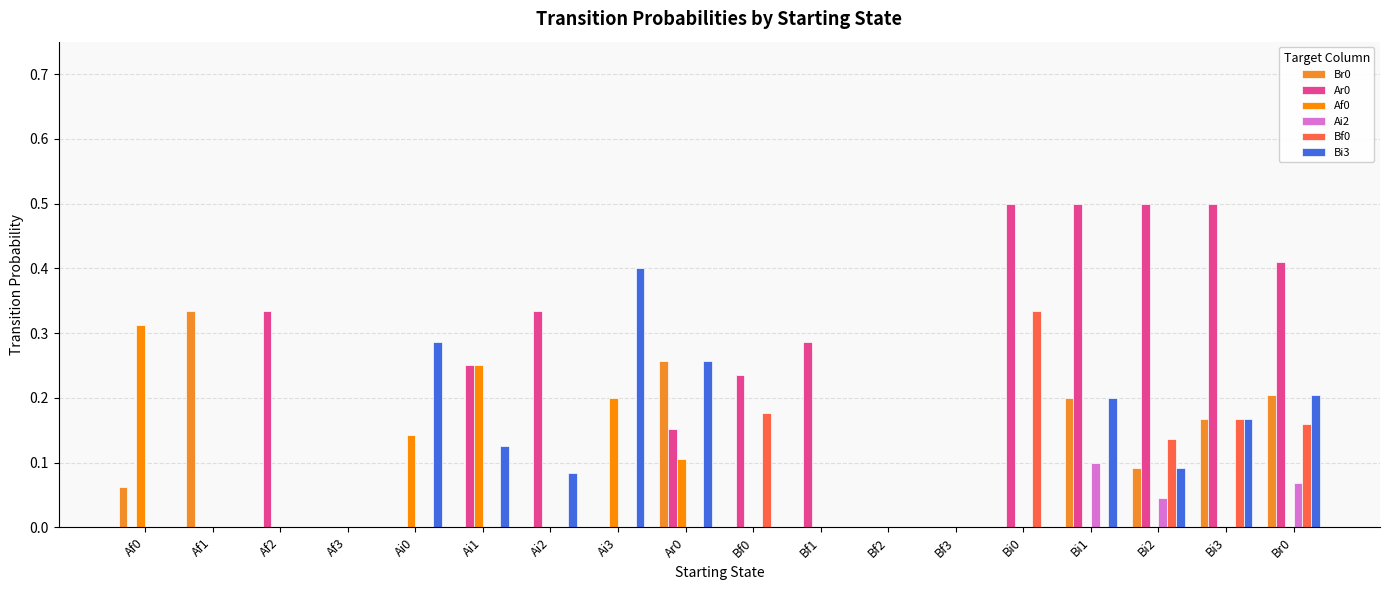

What is the greatest value displayed?

0.5